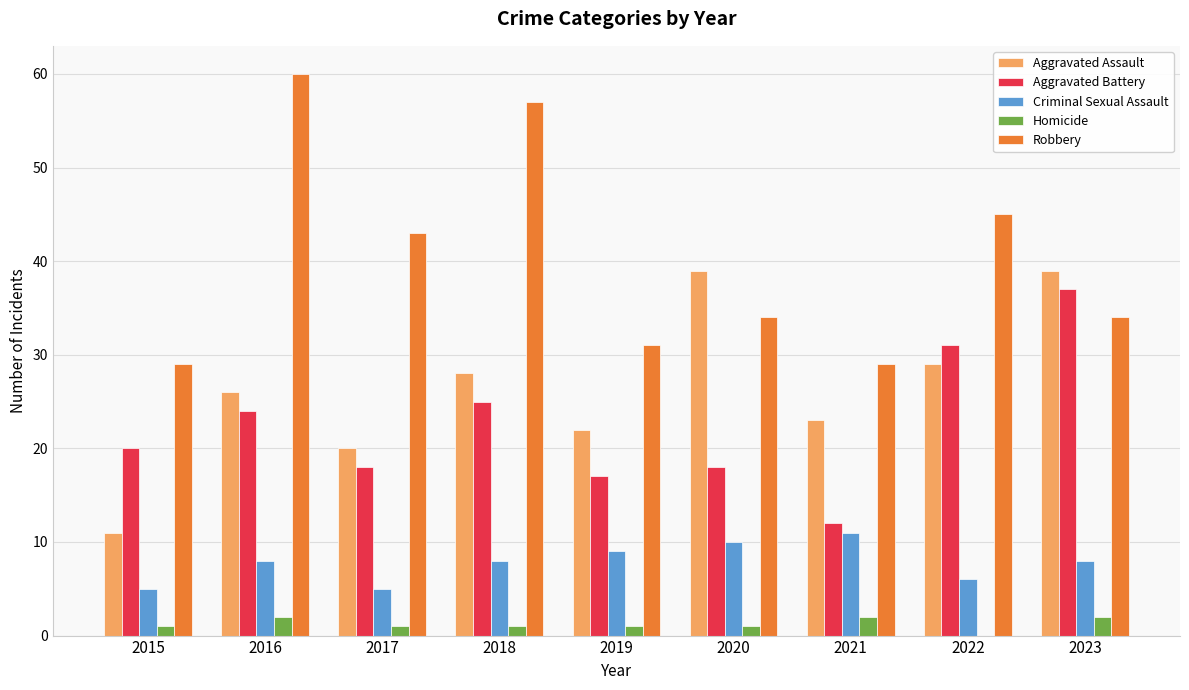

Reading left to right, transcribe all the data shown in this chart.

Aggravated Assault: 2015=11	2016=26	2017=20	2018=28	2019=22	2020=39	2021=23	2022=29	2023=39
Aggravated Battery: 2015=20	2016=24	2017=18	2018=25	2019=17	2020=18	2021=12	2022=31	2023=37
Criminal Sexual Assault: 2015=5	2016=8	2017=5	2018=8	2019=9	2020=10	2021=11	2022=6	2023=8
Homicide: 2015=1	2016=2	2017=1	2018=1	2019=1	2020=1	2021=2	2022=0	2023=2
Robbery: 2015=29	2016=60	2017=43	2018=57	2019=31	2020=34	2021=29	2022=45	2023=34